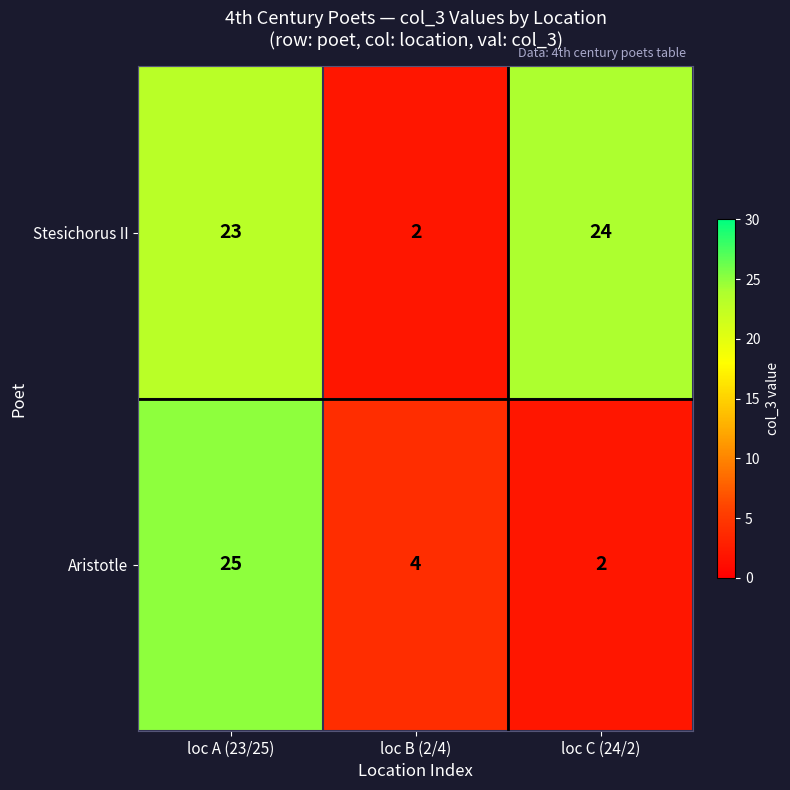

What is the difference between the maximum and minimum values in the Stesichorus II series?

22